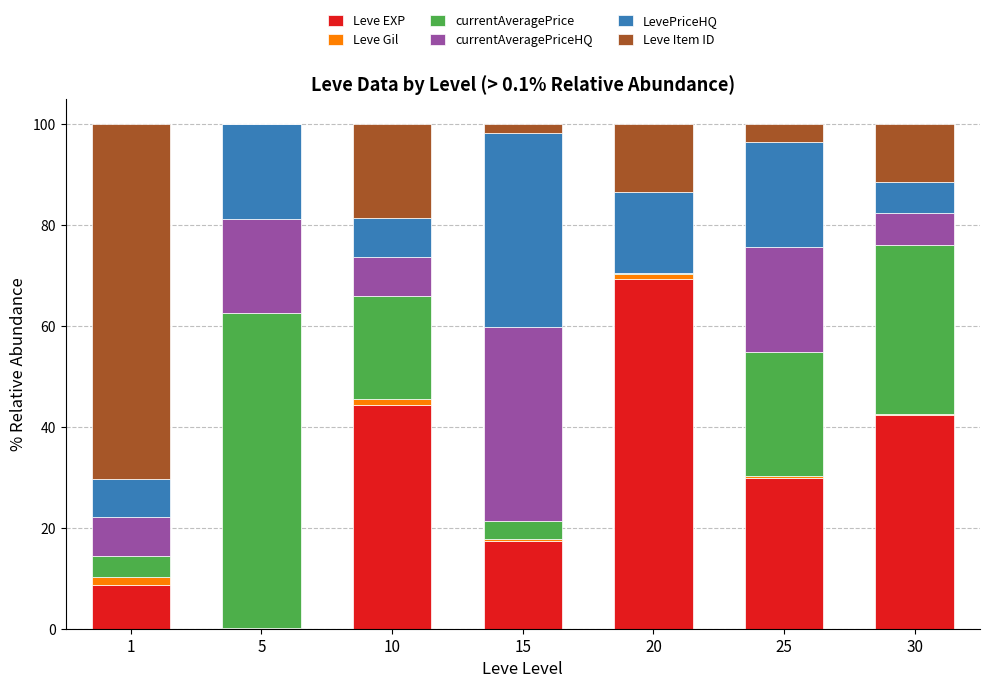

Is it true that Leve EXP equals 0.1 at 5?

True